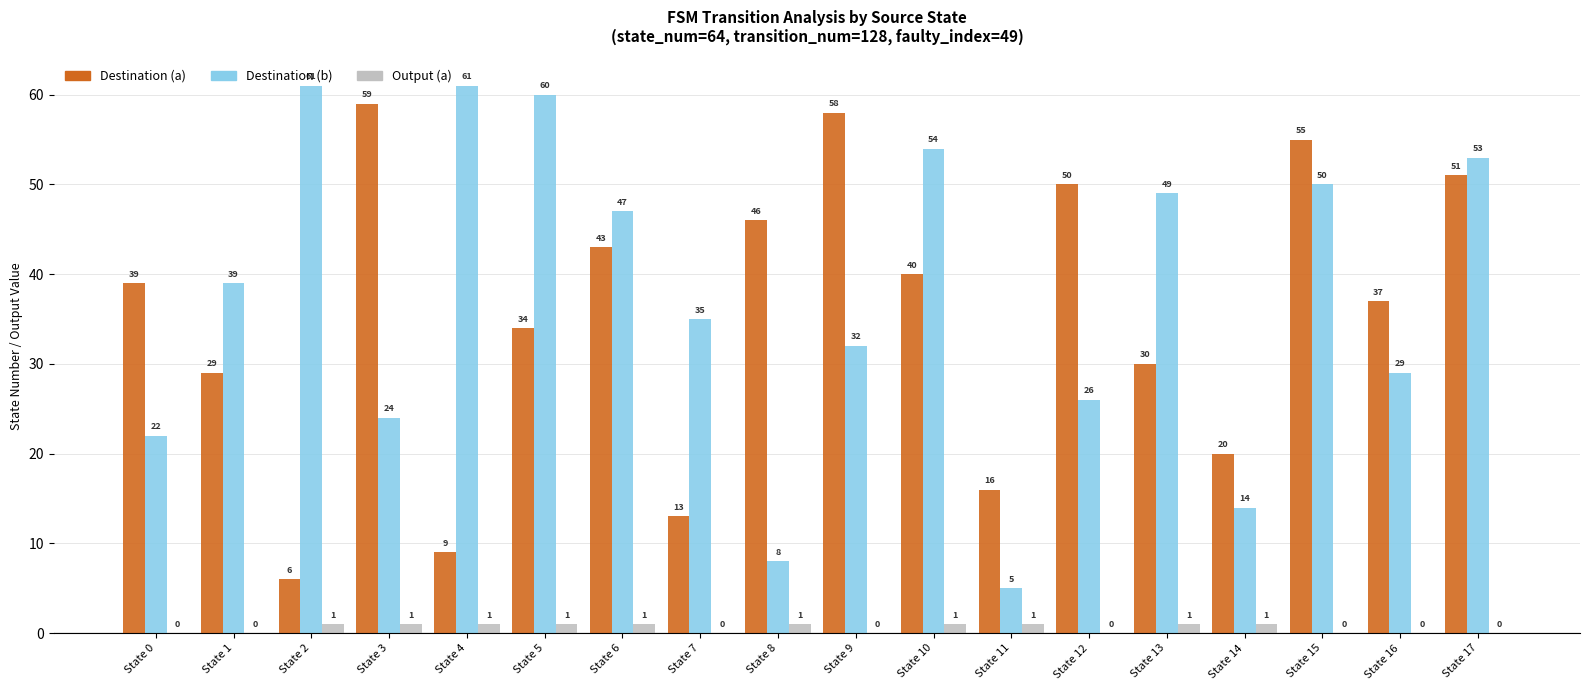

How many data points does each series have?

18